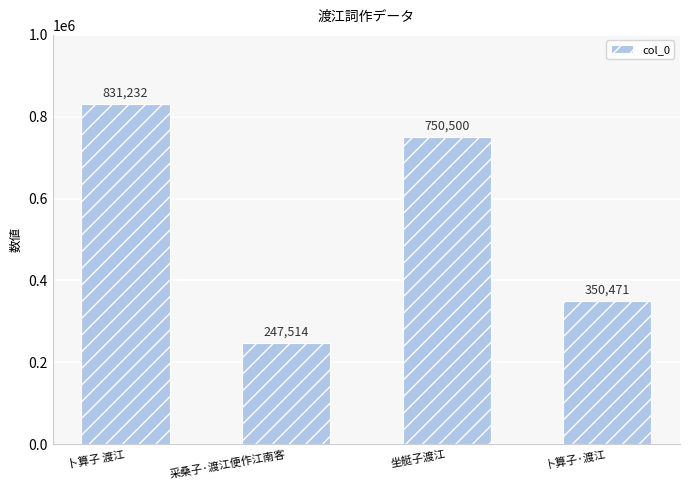

Is it true that the value at 采桑子·渡江便作江南客 is 393371?

False